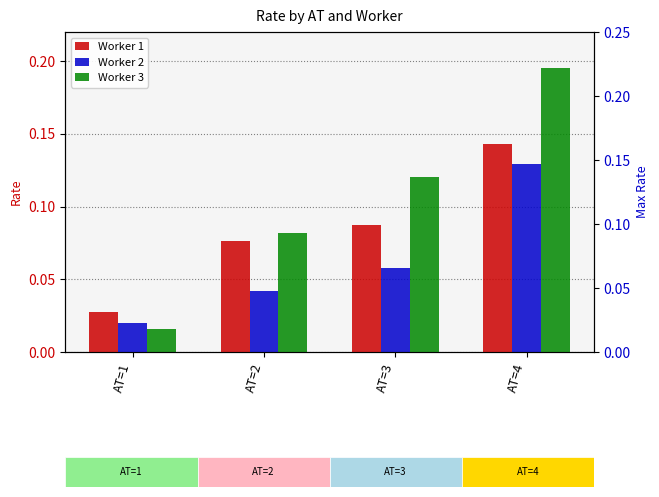

Which series has the largest range (max minus min)?

Worker 3